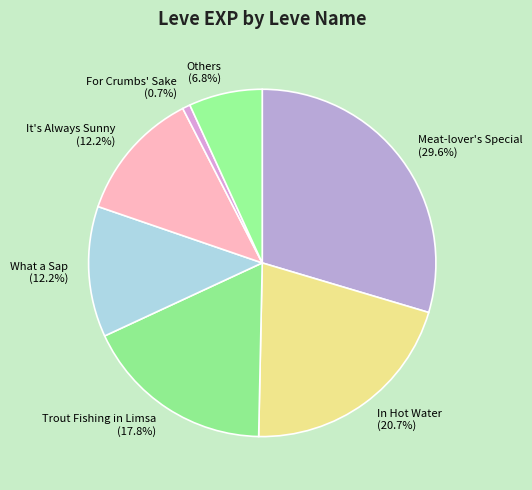

Approximately how many times larger is the value at Trout Fishing in Limsa (17.8%) compared to Others (6.8%)?

2.6